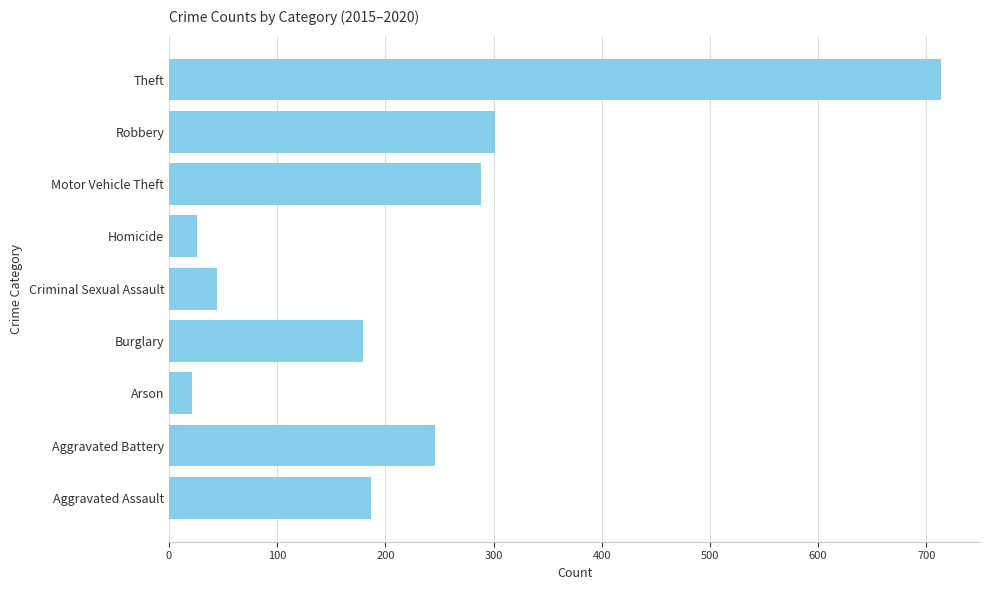

The chart shows a value of 155 at Robbery. True or false?

False